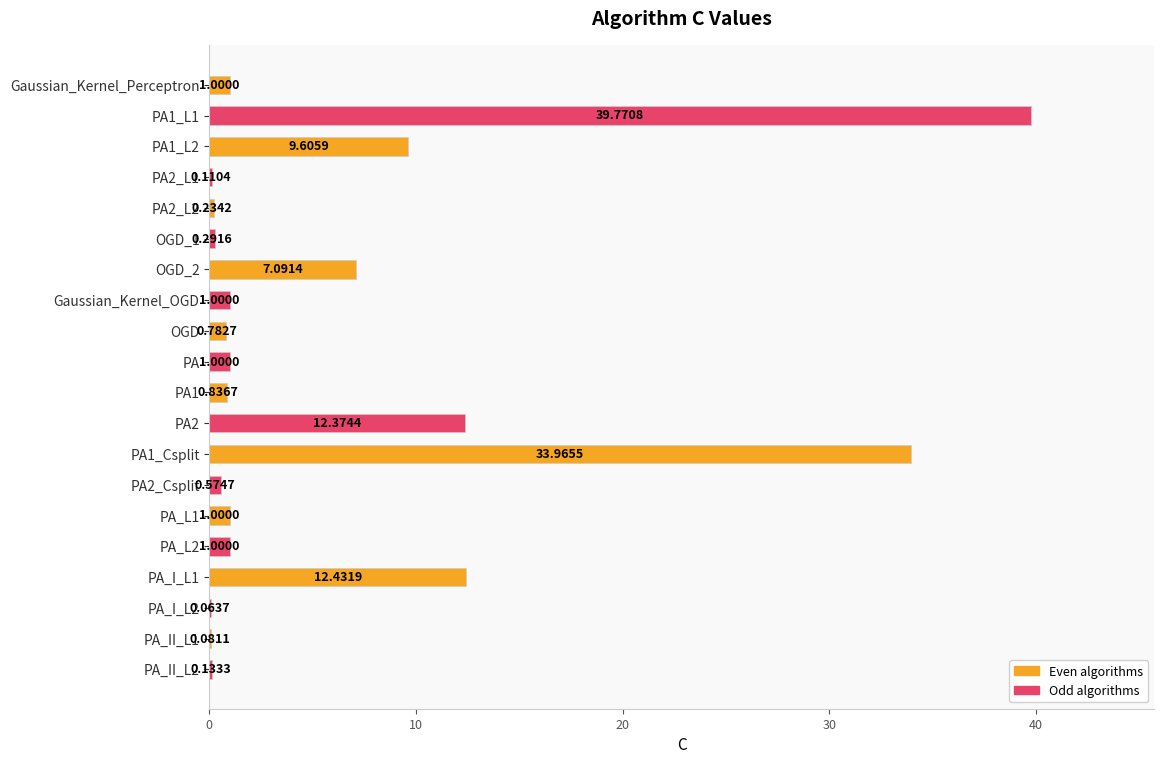

Which label corresponds to the largest value in the chart?

PA1_L1